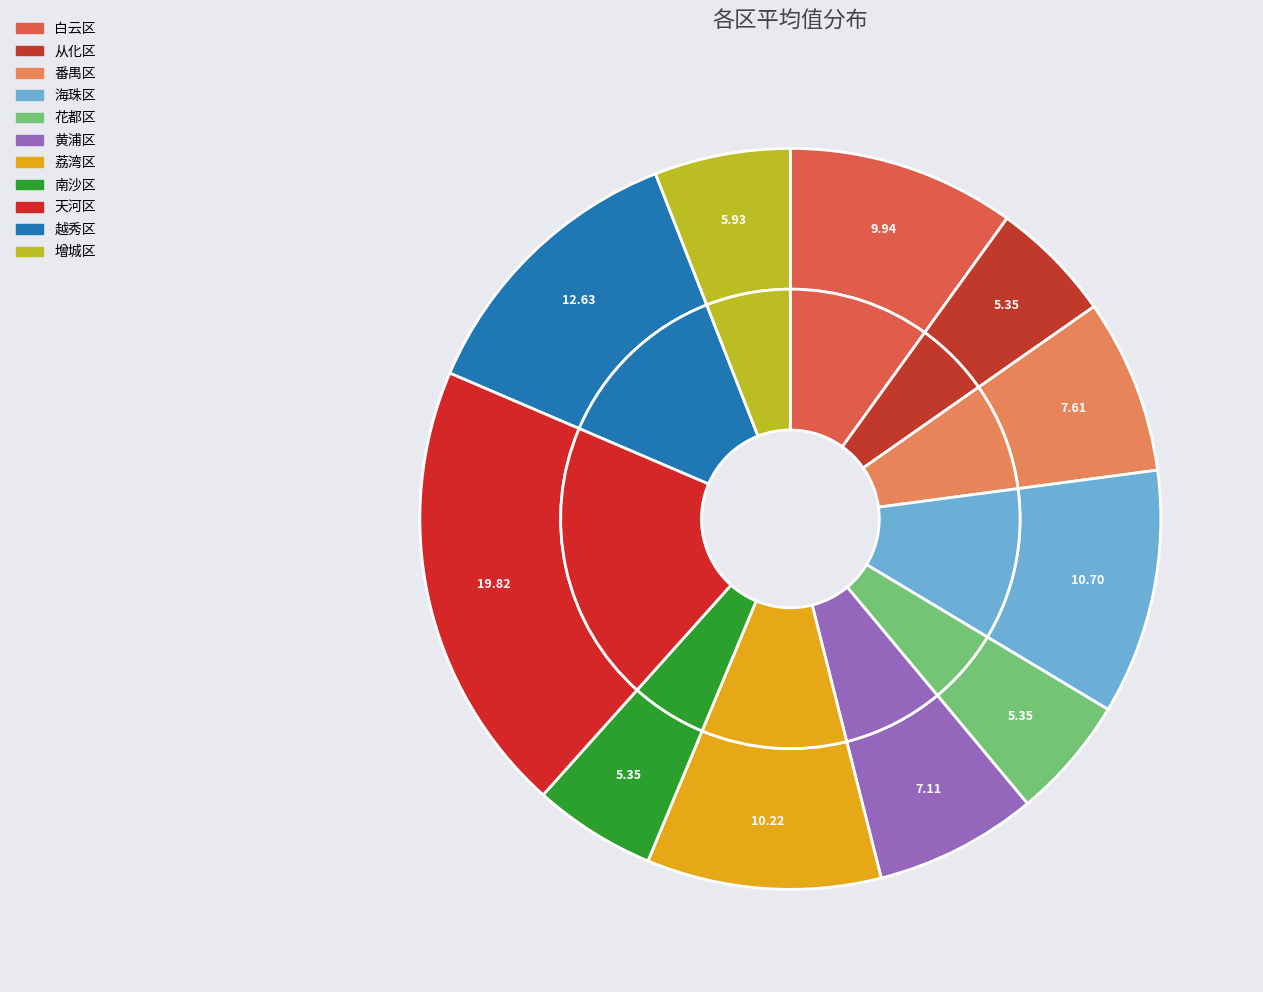

How many slices are in this pie chart?

11